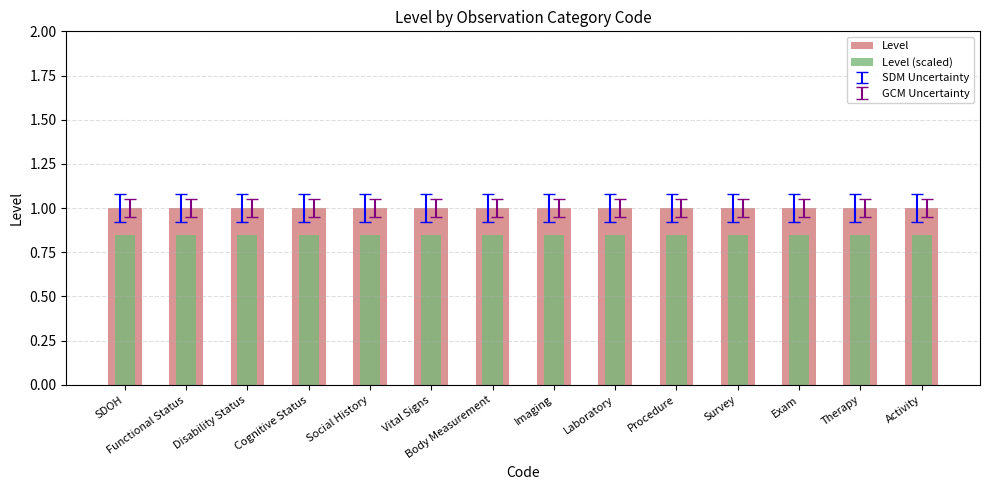

Which category has the highest value across all series?

SDOH